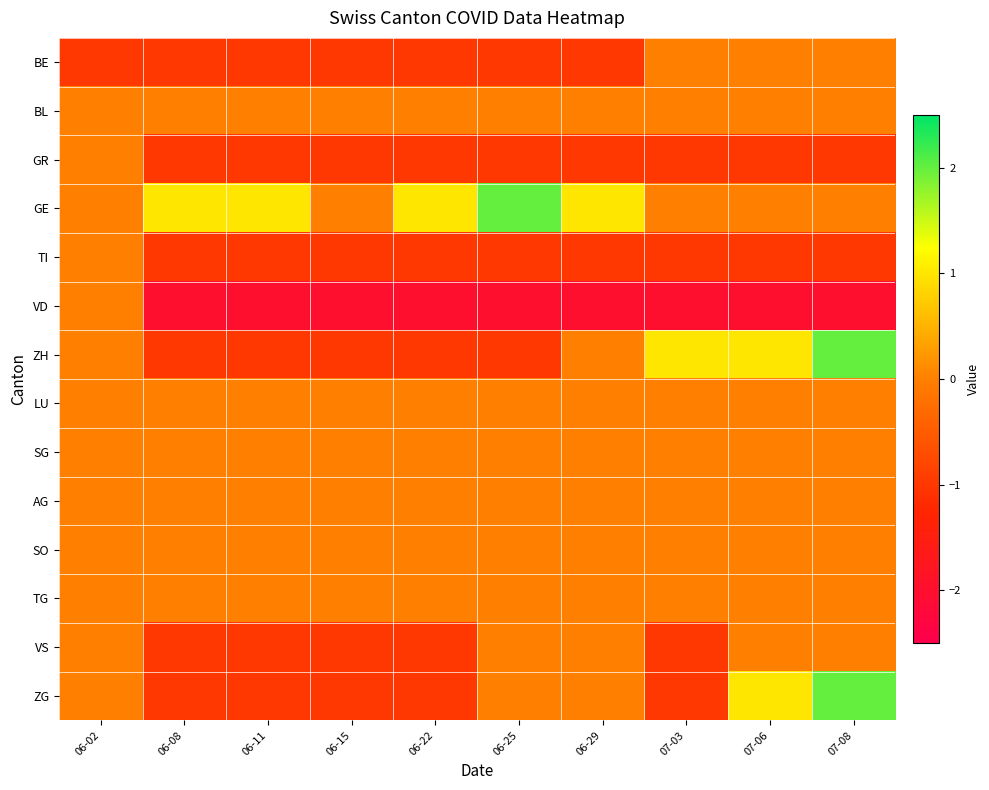

What is the minimum value shown in the chart?

-2